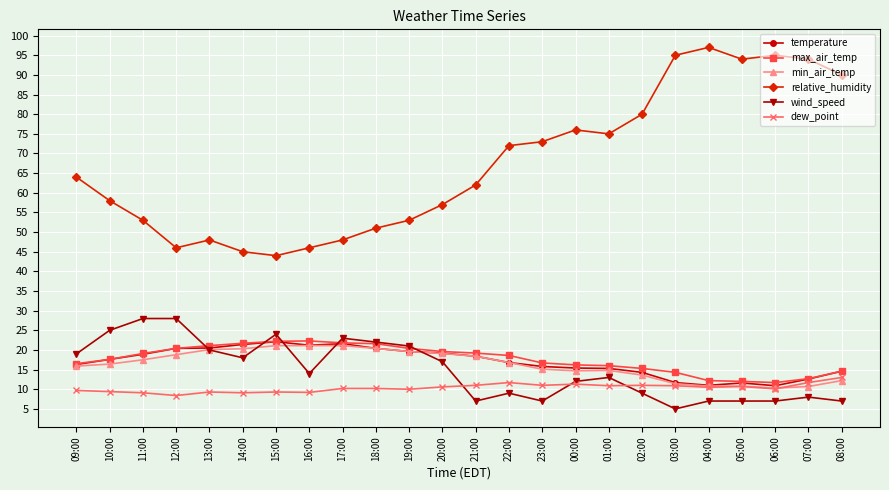

True or false: temperature and relative_humidity intersect in this chart.

False